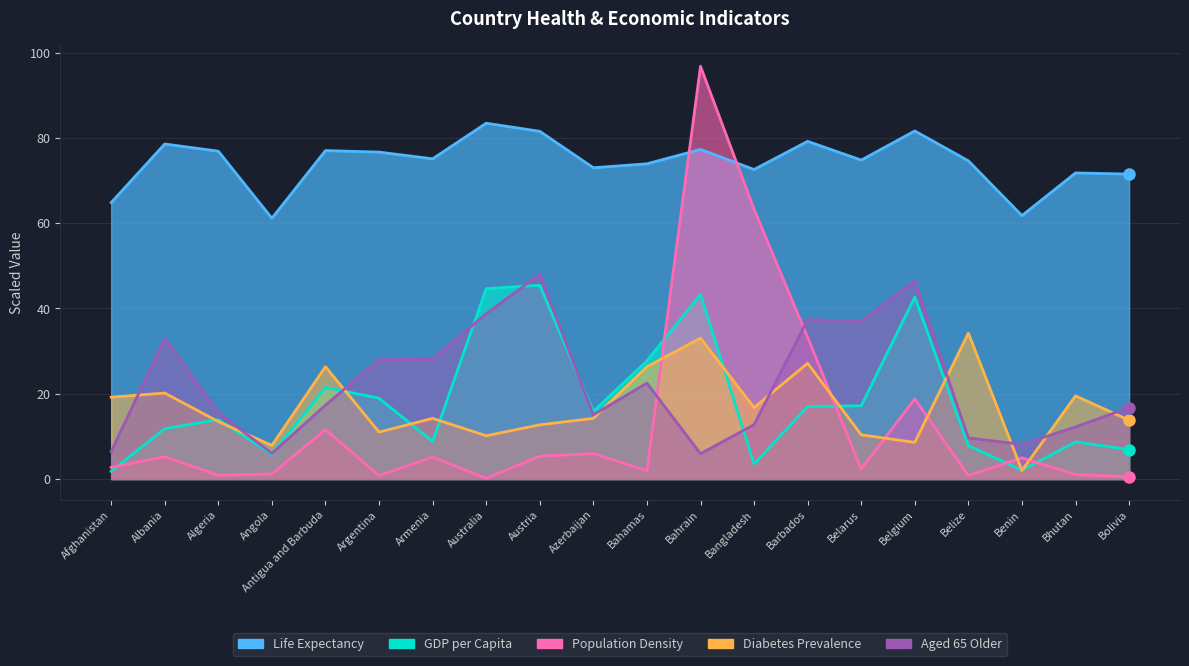

What is the value of the Diabetes Prevalence point at the 14th from the left?

27.1